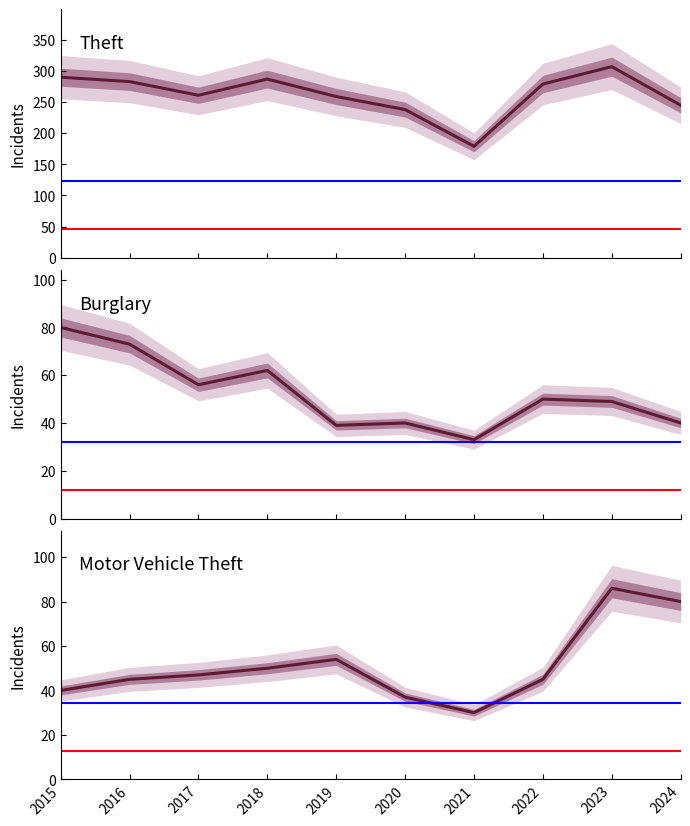

True or false: Burglary has a value of 39 at 2019.

True